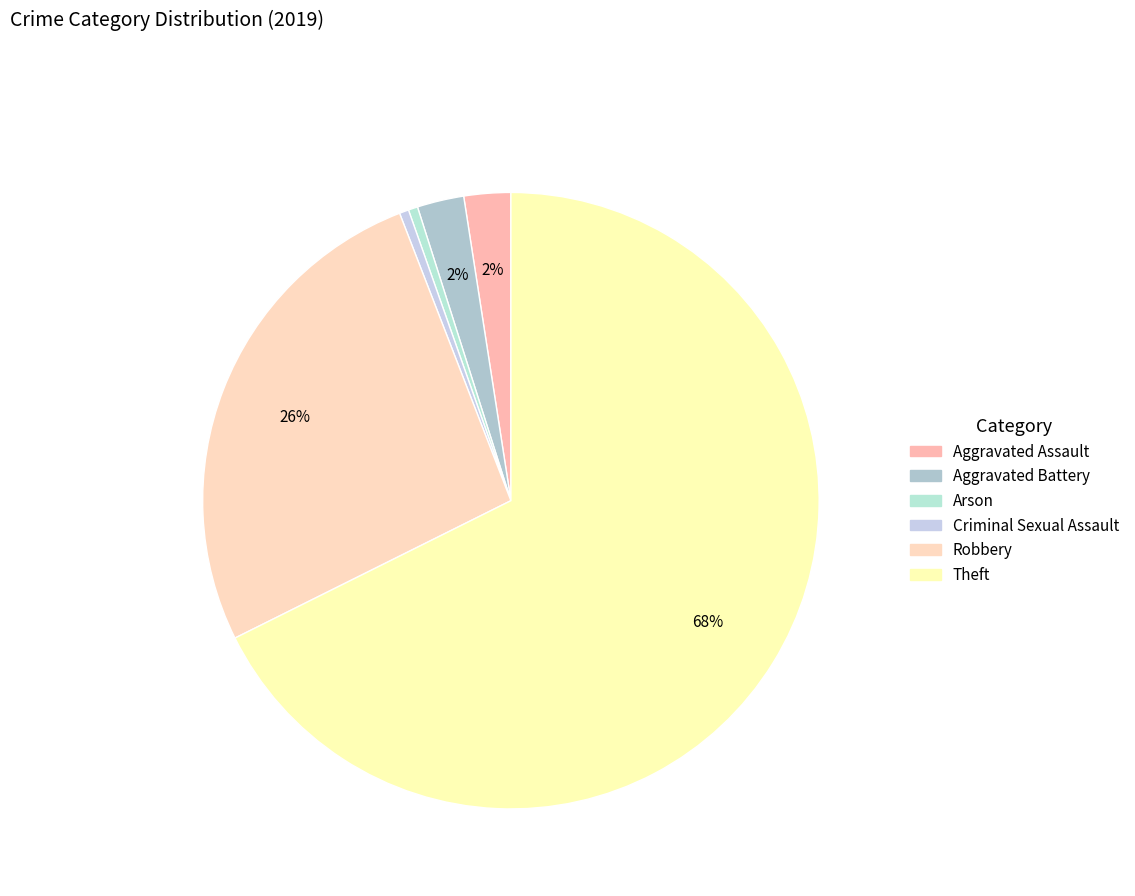

What is the largest slice in the pie chart?

Theft